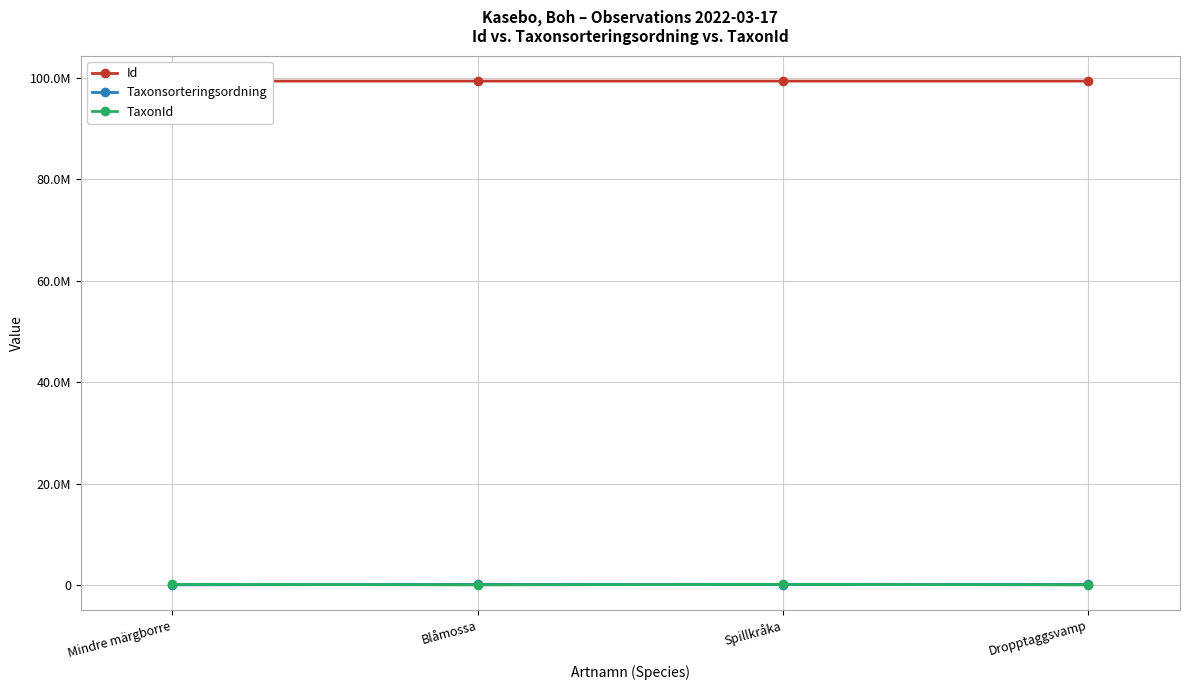

True or false: Id has more than 1 interior local peaks.

False